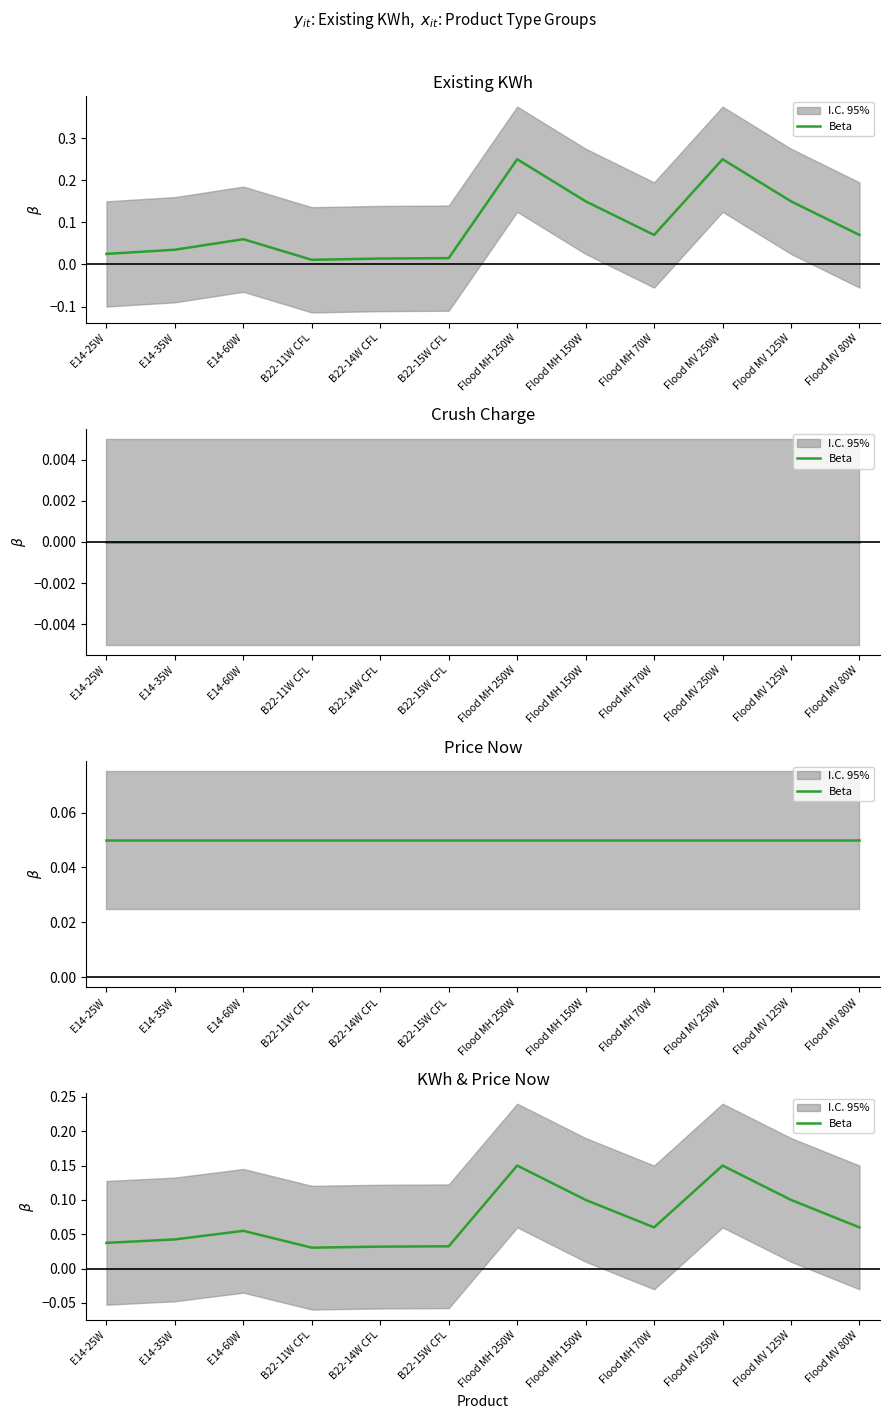

Rank the categories by value from lowest to highest.

B22-11W CFL, B22-14W CFL, B22-15W CFL, E14-25W, E14-35W, E14-60W, Flood MH 70W, Flood MV 80W, Flood MH 150W, Flood MV 125W, Flood MH 250W, Flood MV 250W